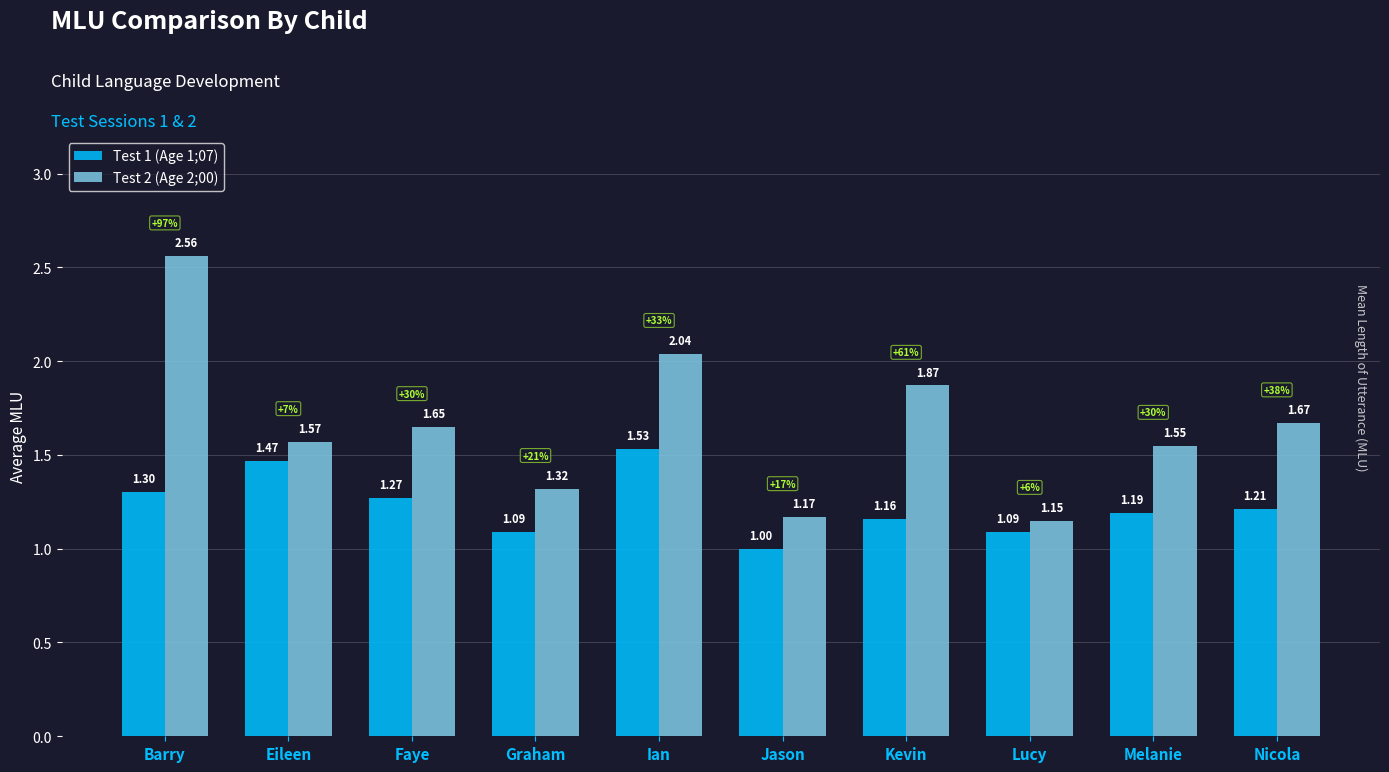

What is the difference between the highest and lowest values at Faye?

0.4